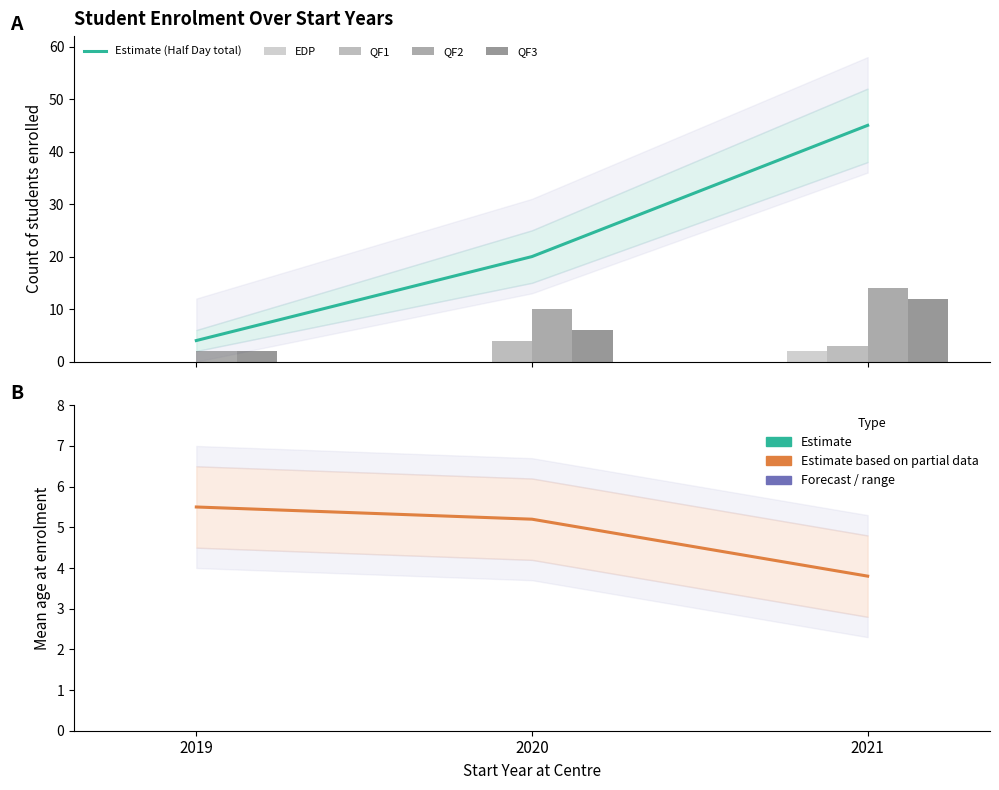

List the series in order of their peak value, lowest first.

EDP, QF1, Mean age (estimate), QF3, QF2, Estimate (Half Day total)